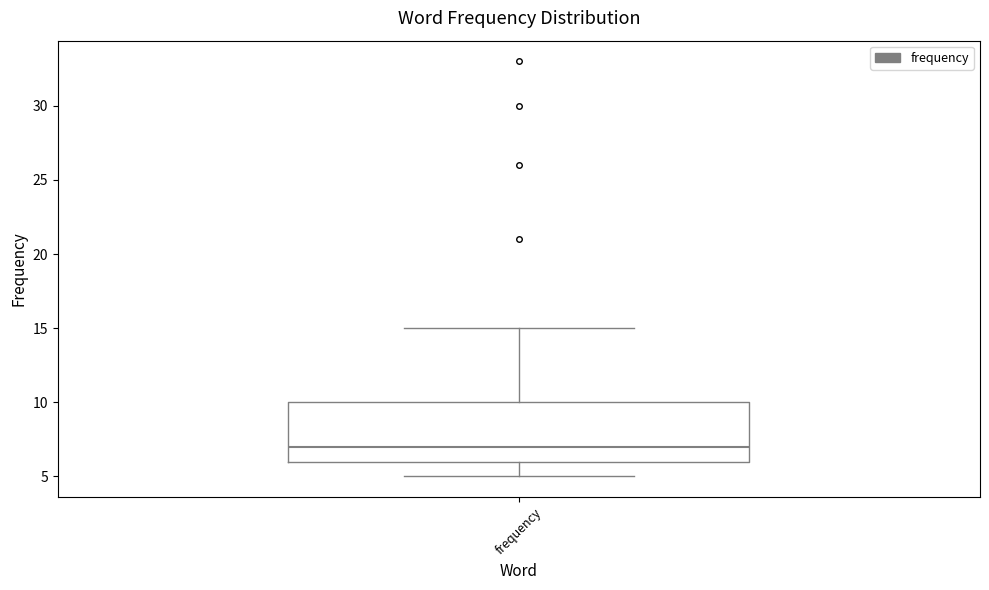

Where does the upper whisker of the box for frequency end on the y-axis? The values are not printed on the chart, so give them approximately, as read against the axis.

15